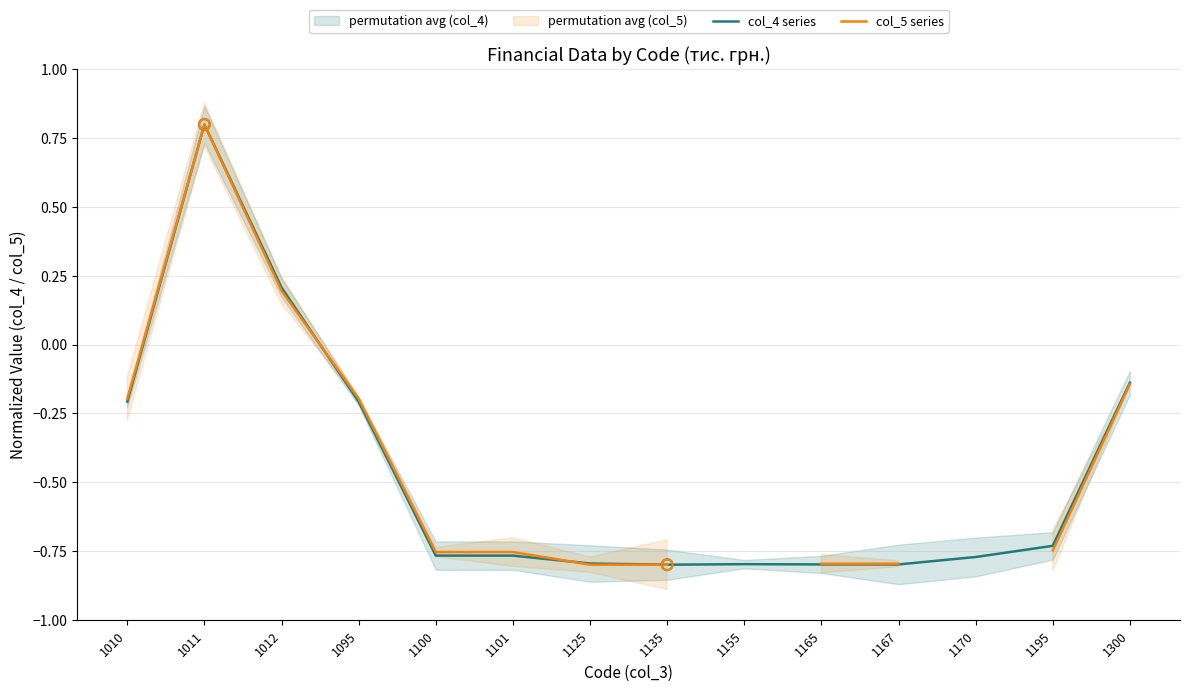

What are all the series names shown in the legend?

col_4 series, col_5 series